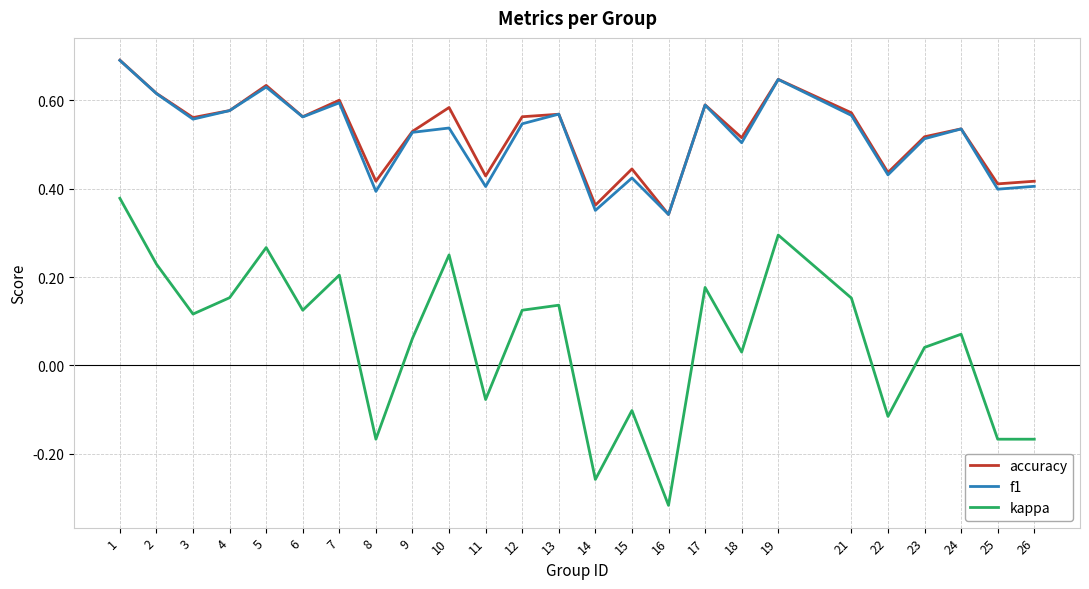

Which series has the widest spread of values?

kappa